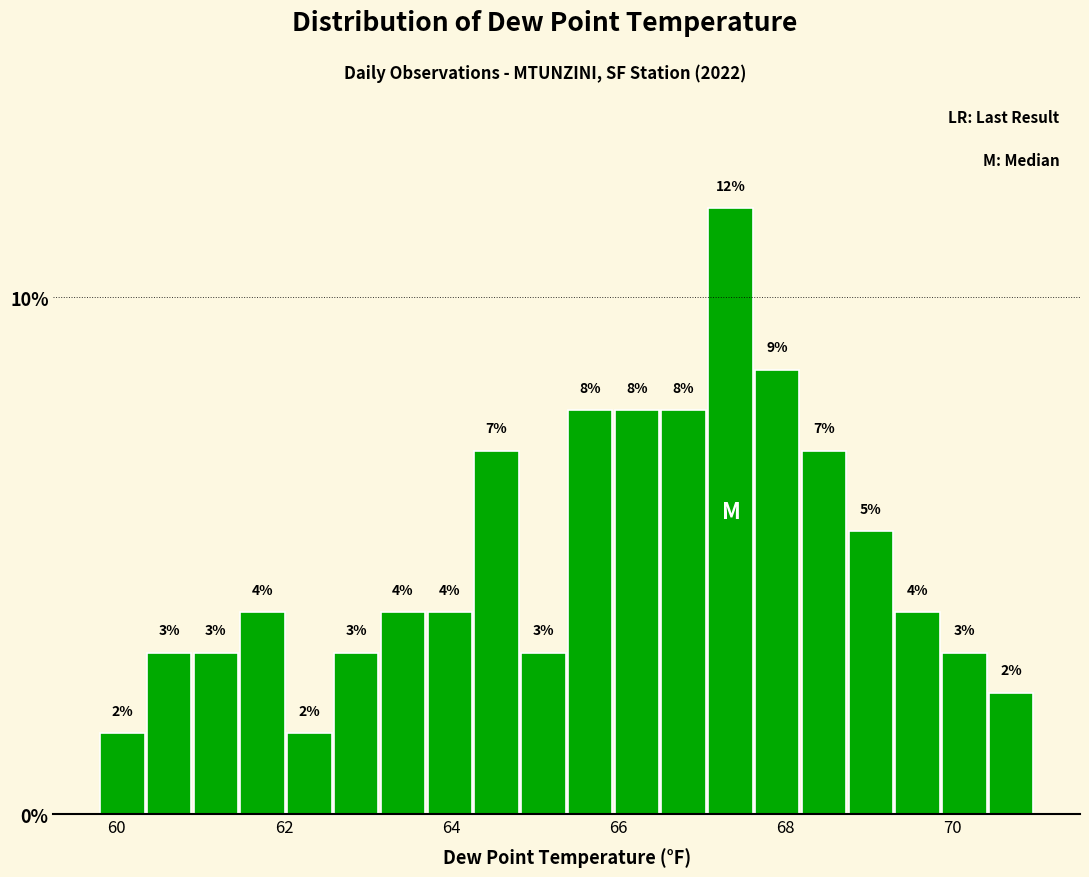

Around what value on the x-axis is the tallest bar? Give the approximate position of its centre, as read against the axis.

67.4